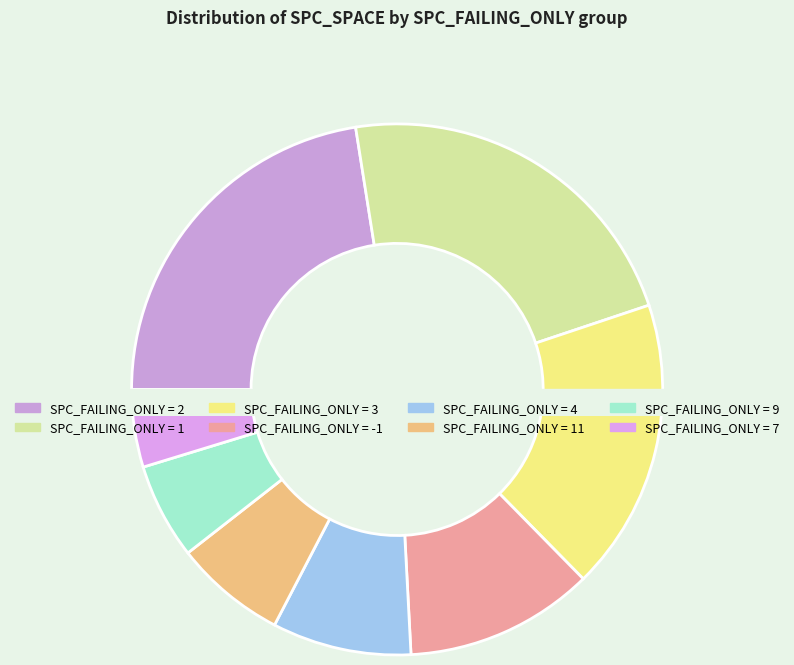

Is the sum of 36 and 19 greater than half?

No